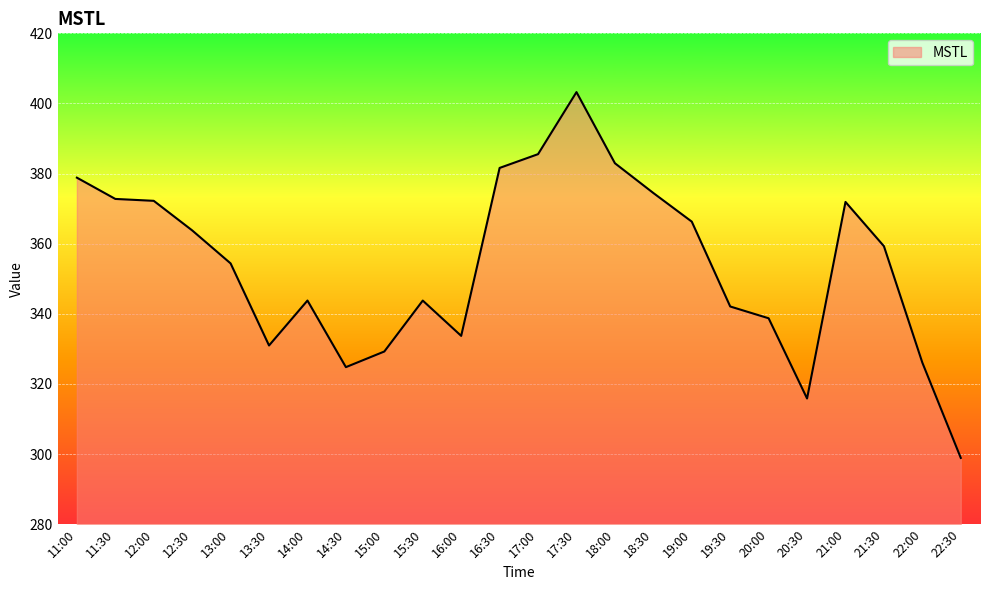

True or false: the data has more than 2 interior local peaks.

True